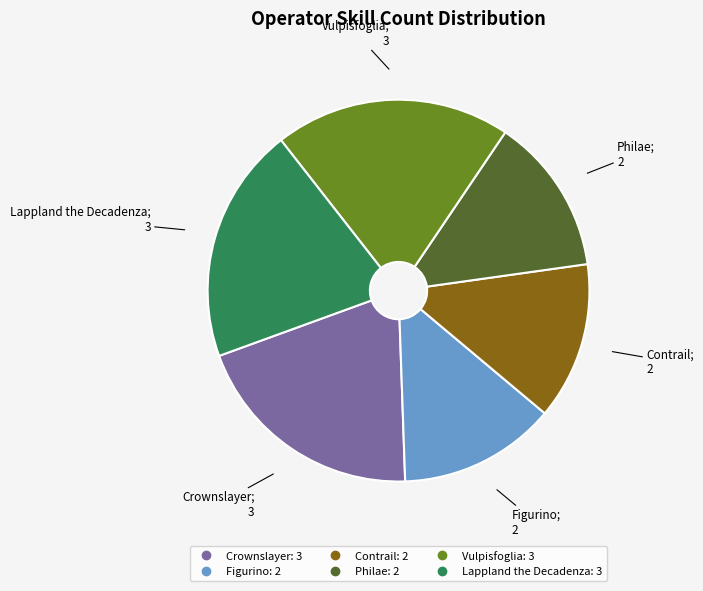

Do Contrail and Vulpisfoglia together represent more than half of the pie?

No